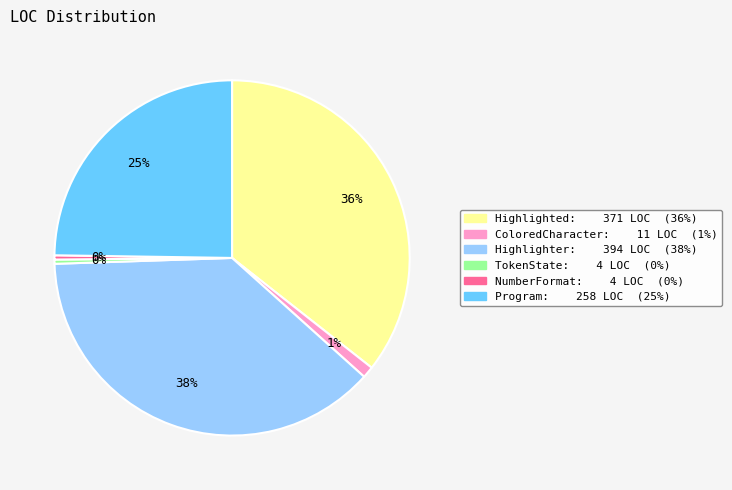

Combined, do NumberFormat and ColoredCharacter account for over 50%?

No